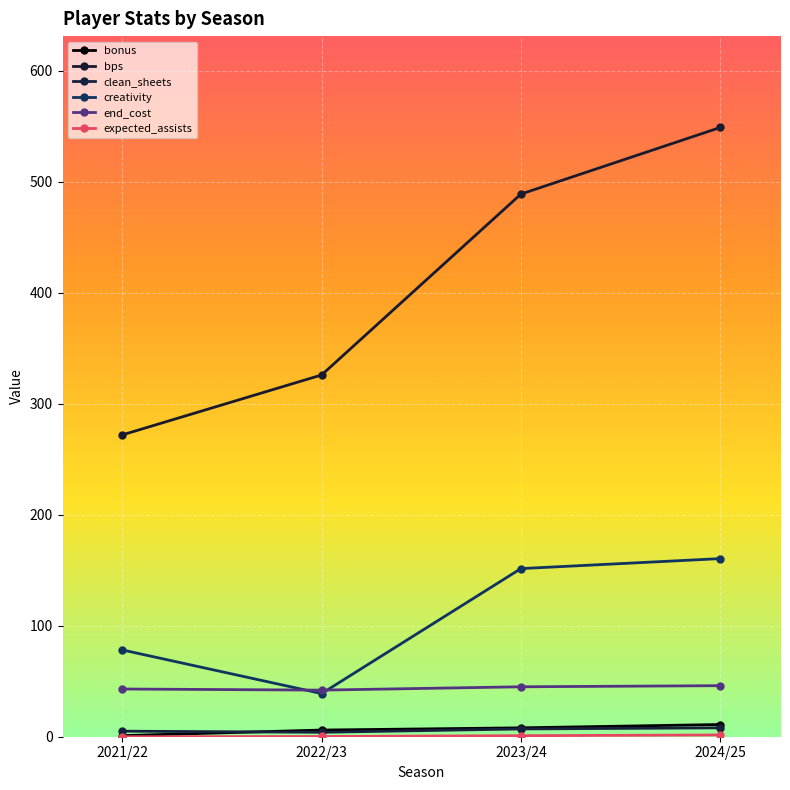

How many series are shown in this chart?

6